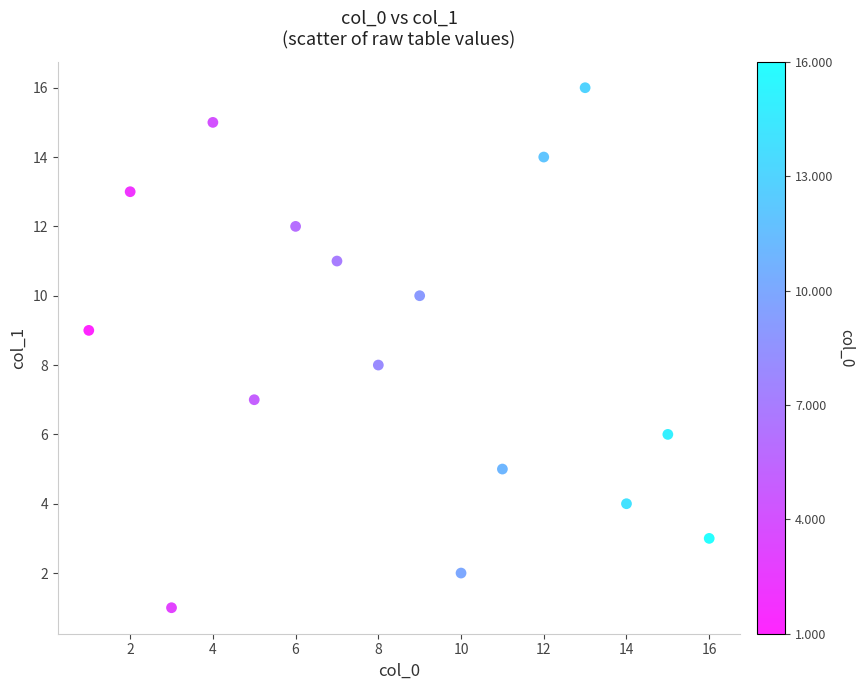

What is the range of X values (max minus min)?

15